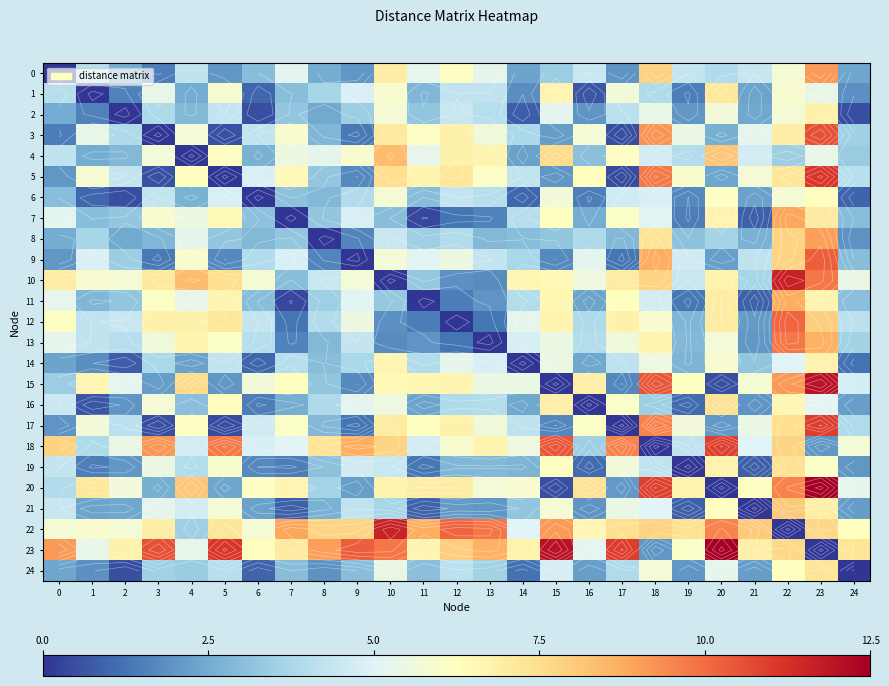

What is the maximum value shown in the chart?

12.5